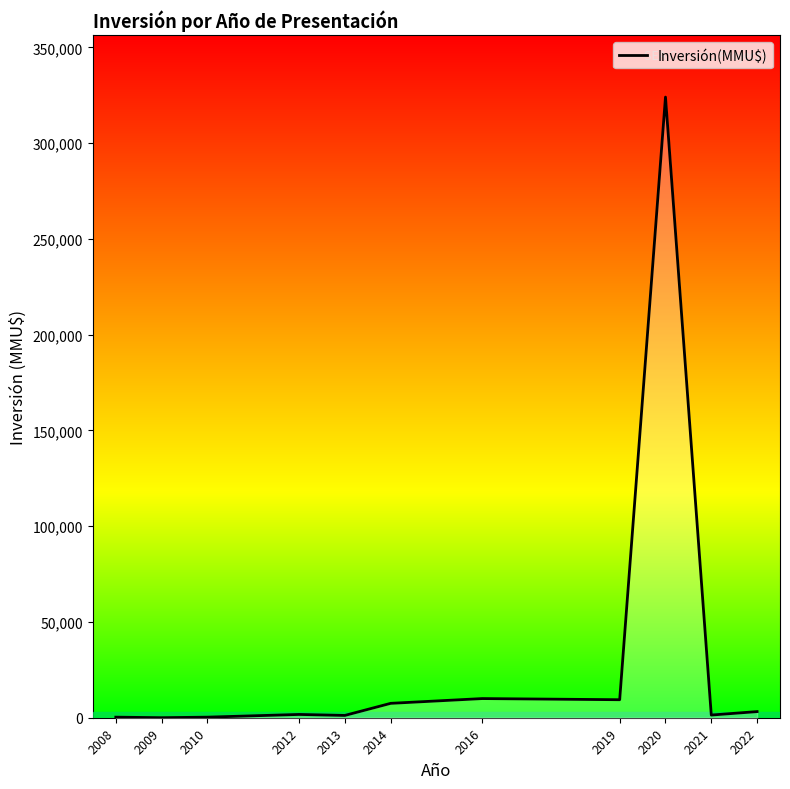

Is it true that the value at 2020 is 324020?

True